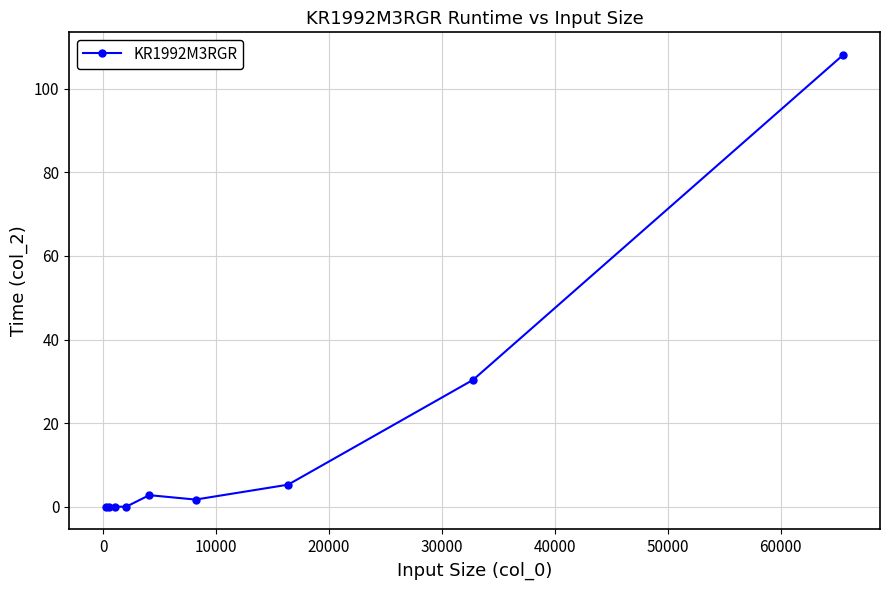

What is the greatest value displayed?

108.1